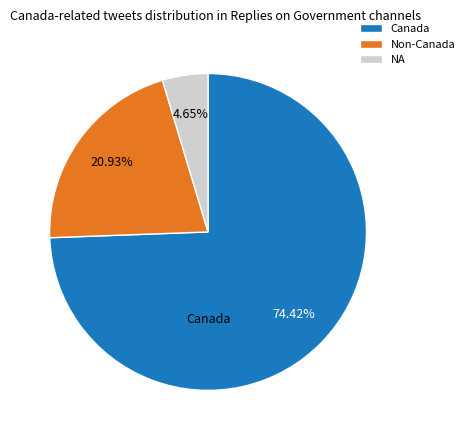

Combined, do Non-Canada and NA account for over 50%?

No